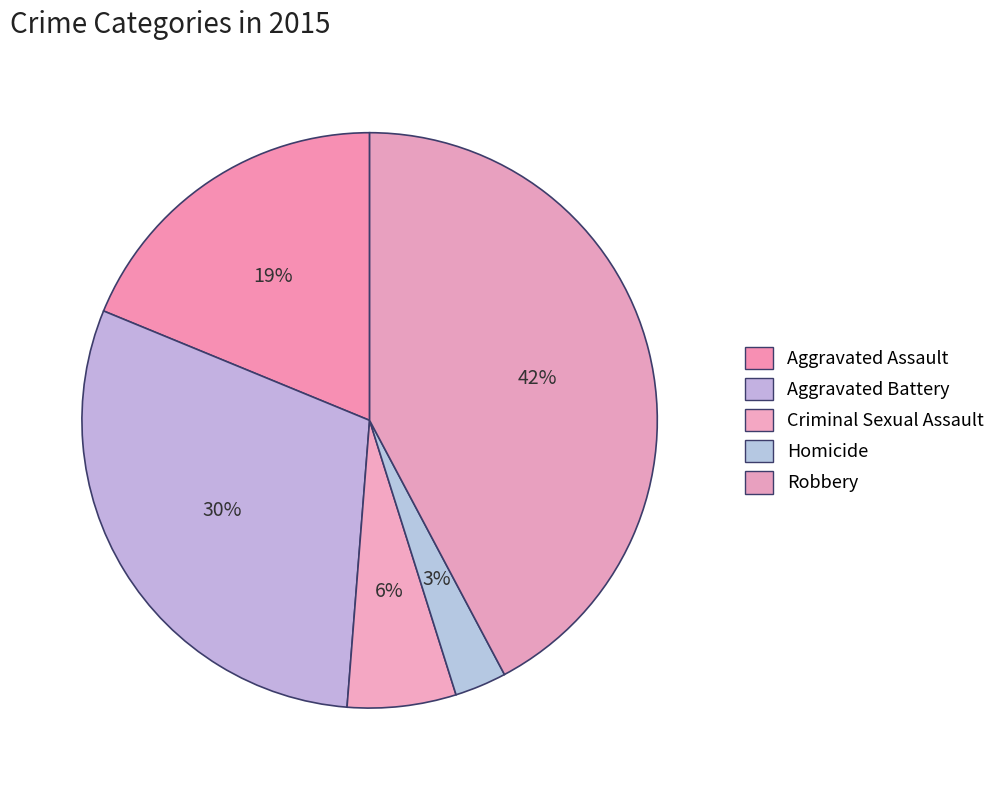

To the nearest percent, what is the difference between the Aggravated Battery and Aggravated Assault slice percentages?

11%